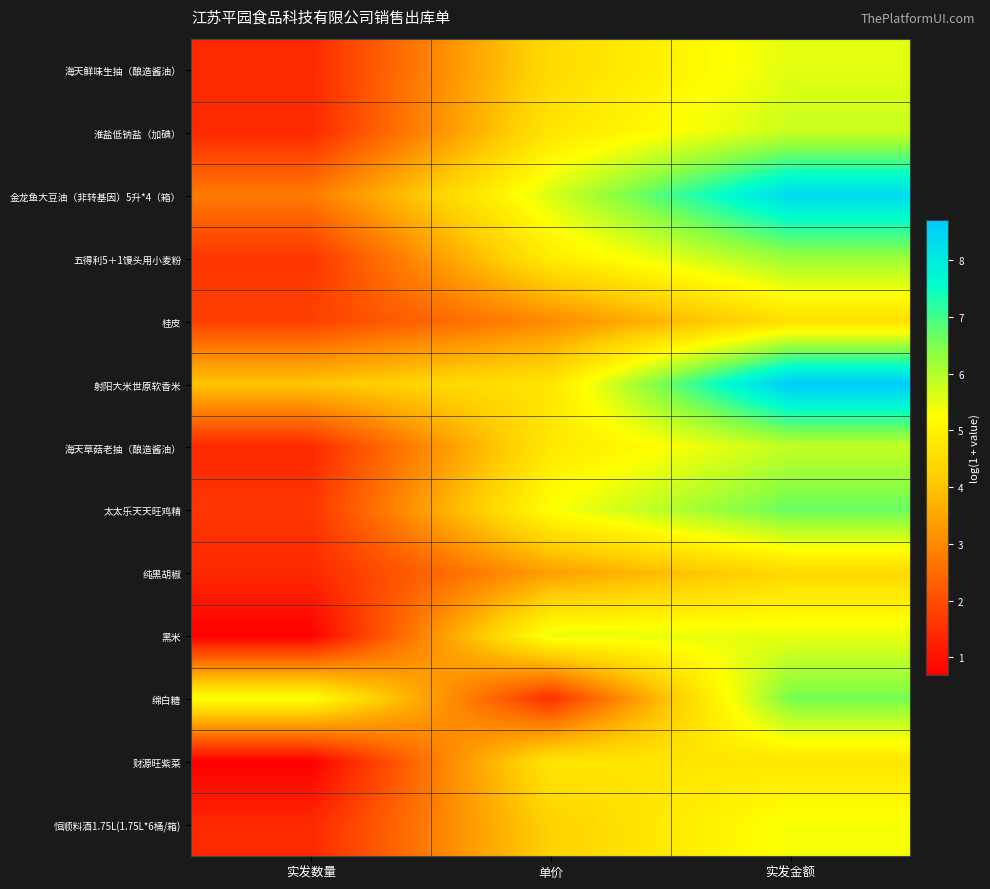

How many series are shown in this chart?

13